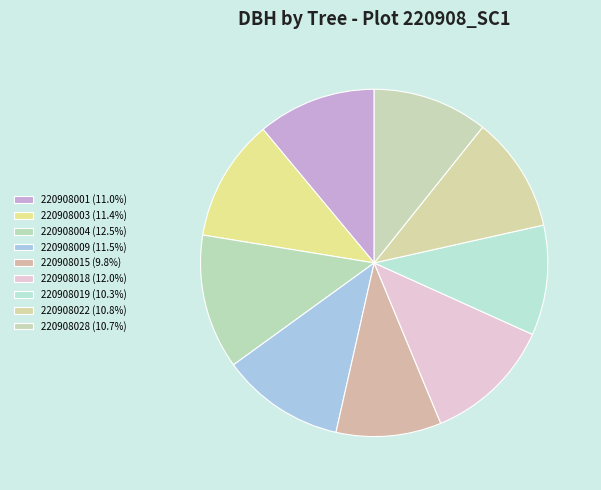

What is the ratio of the value at 220908019 to the value at 220908022?

1.0